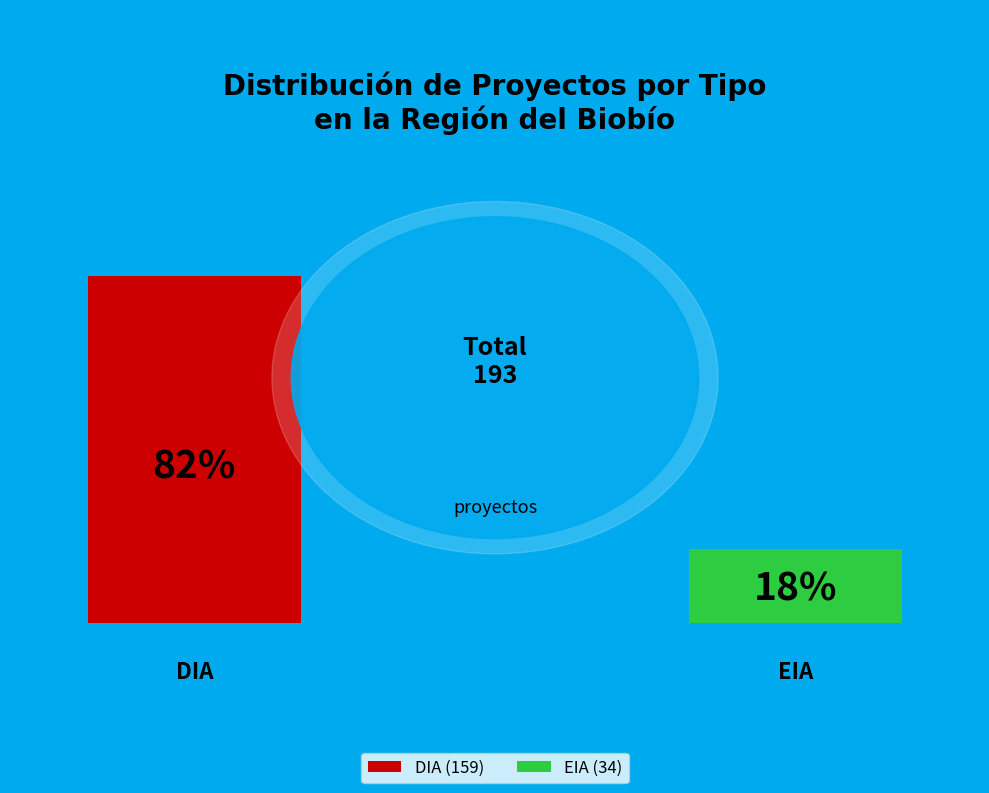

What percentage do DIA and EIA together represent?

100.0%